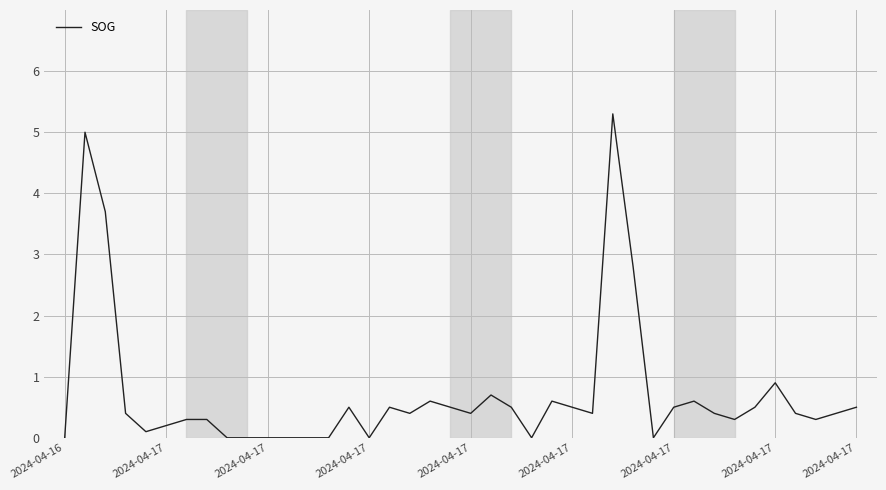

What is the maximum value shown in the chart?

5.3